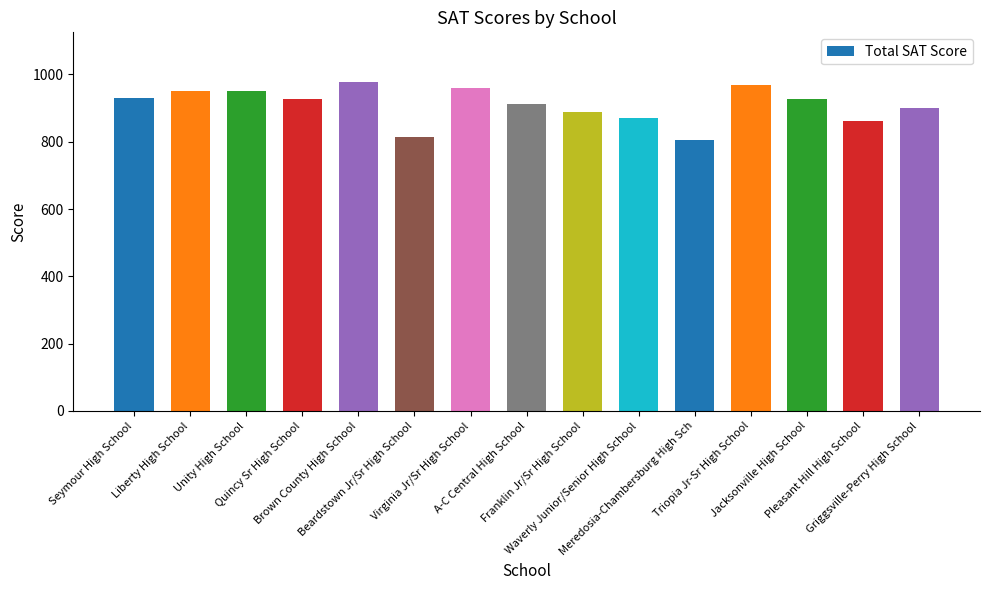

What is the minimum value shown in the chart?

805.4